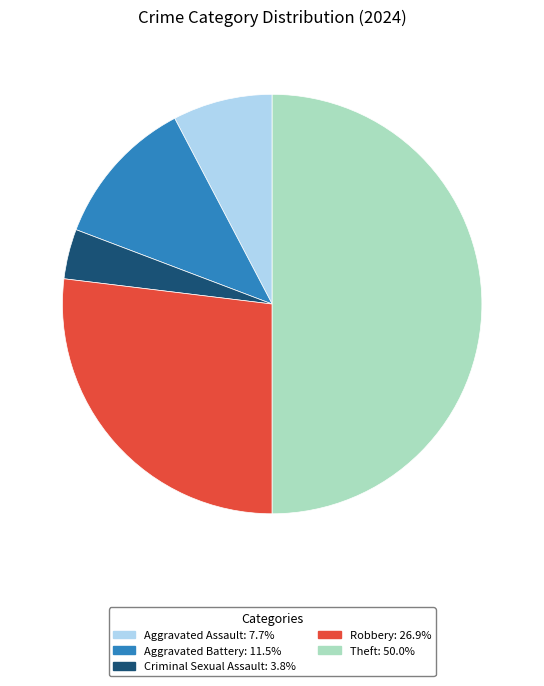

Between Robbery and Criminal Sexual Assault, which is larger?

Robbery